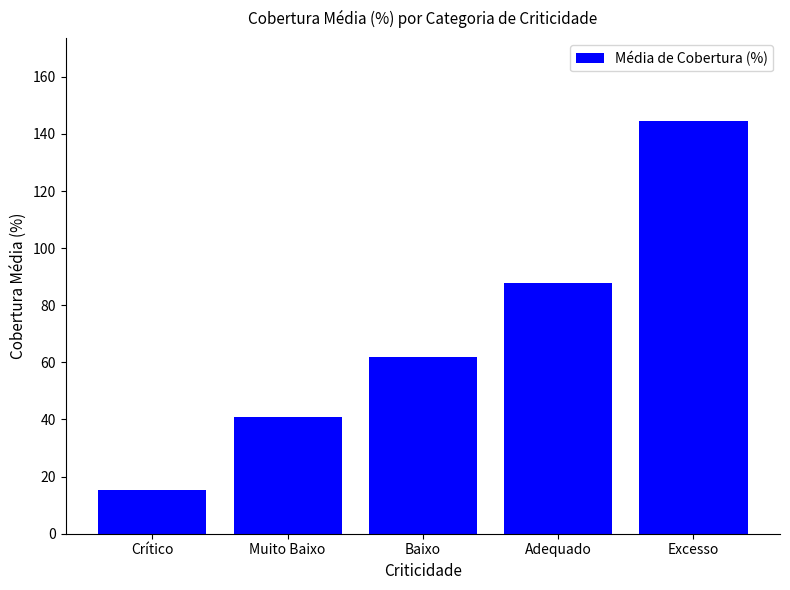

At which label is the value closest to 80?

Adequado